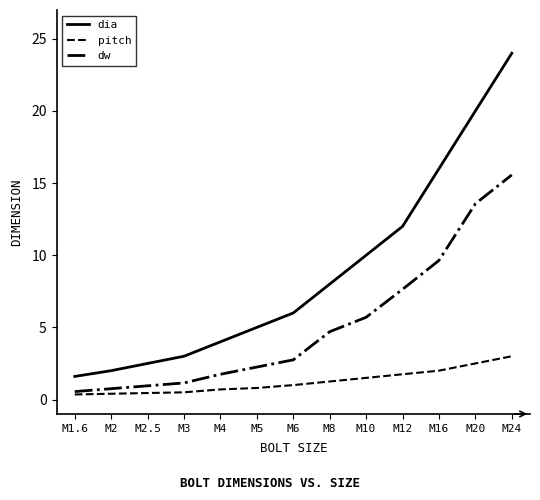

True or false: dia has a value of 4.5 at M3.

False